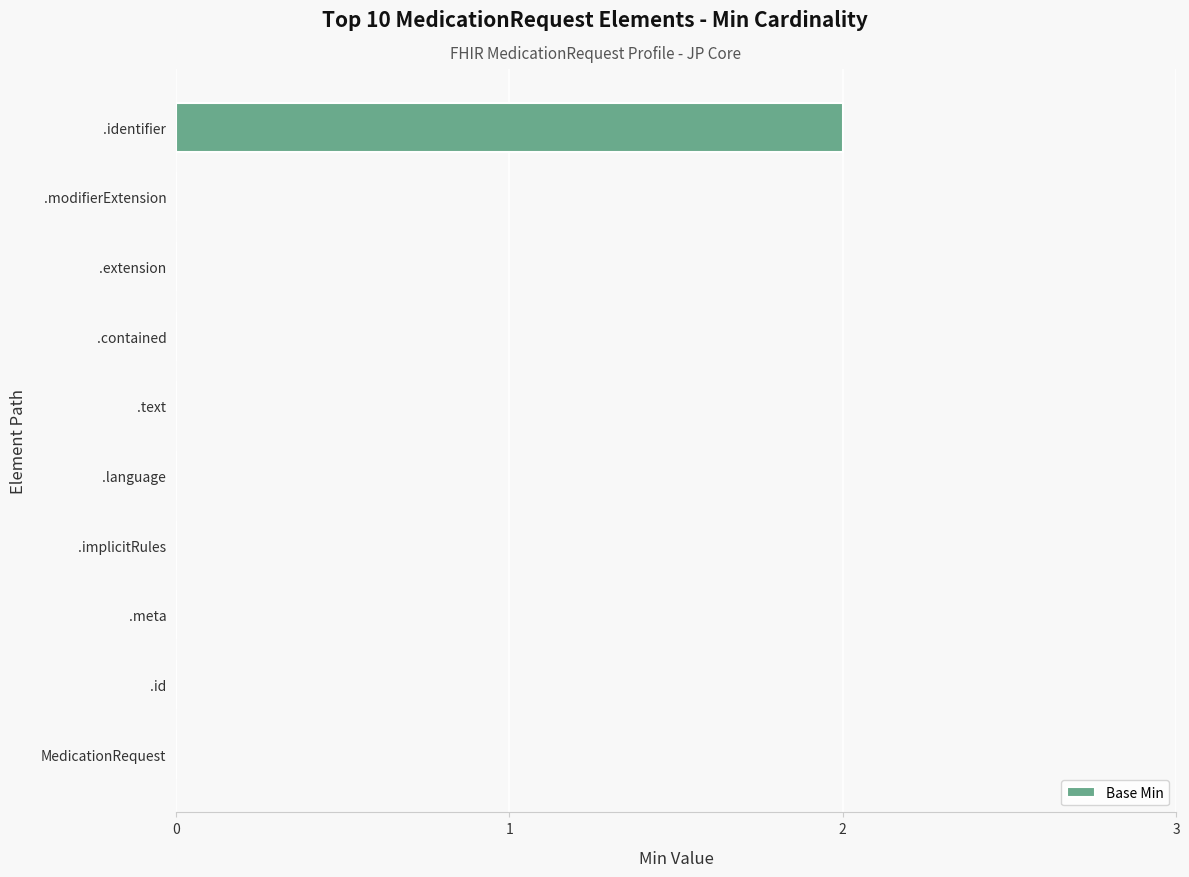

True or false: the data shows 1 at .implicitRules.

False